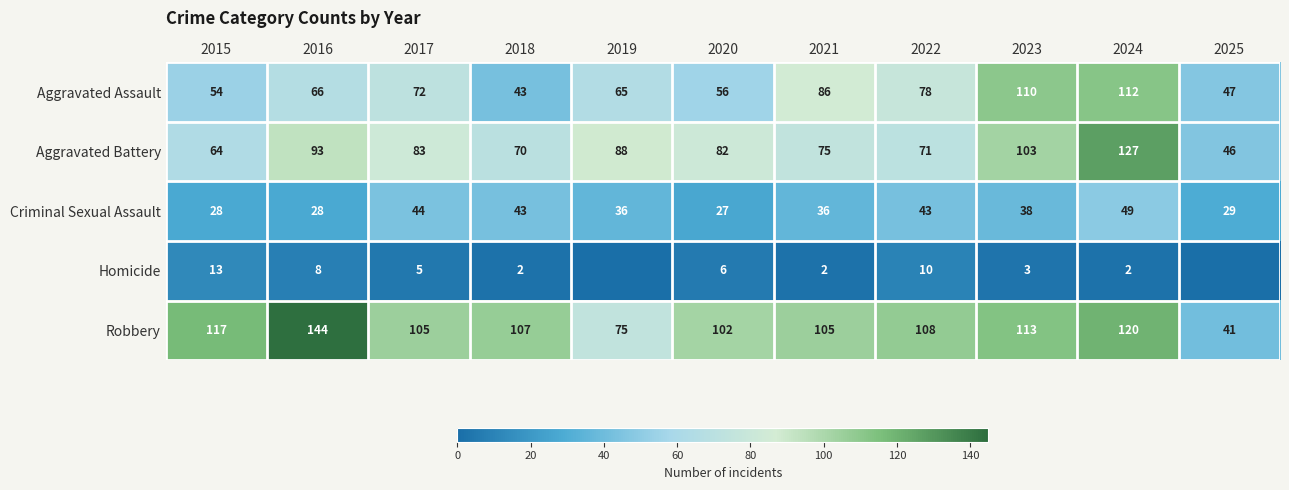

At which category does the chart reach its minimum across all series?

2019